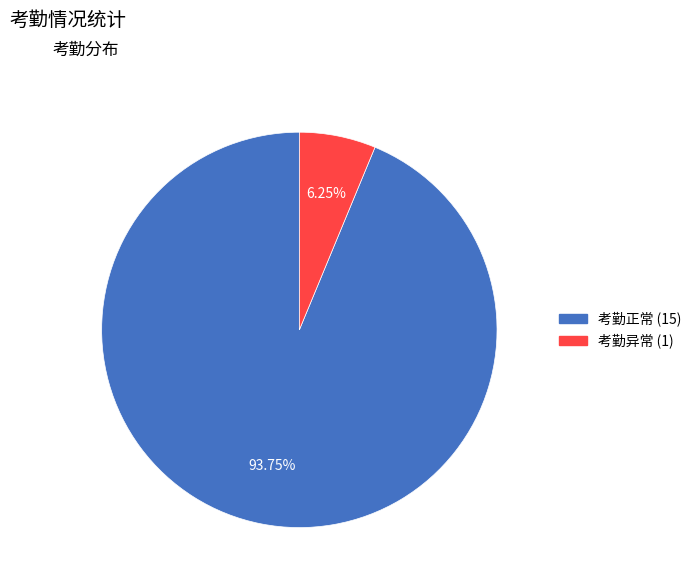

What percentage do 考勤异常 and 考勤正常 together represent?

100.0%